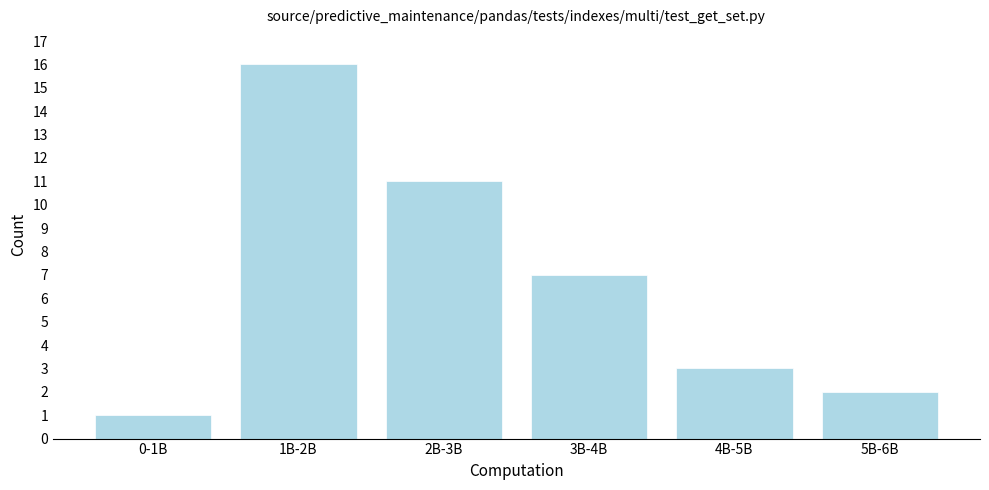

Reading right to left, list all the values displayed in this chart.

2	3	7	11	16	1